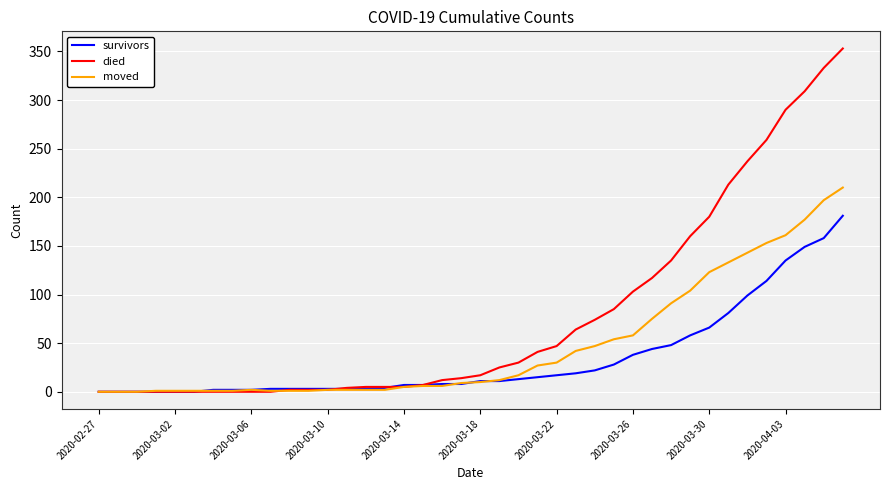

What is the highest value of the died series?

353